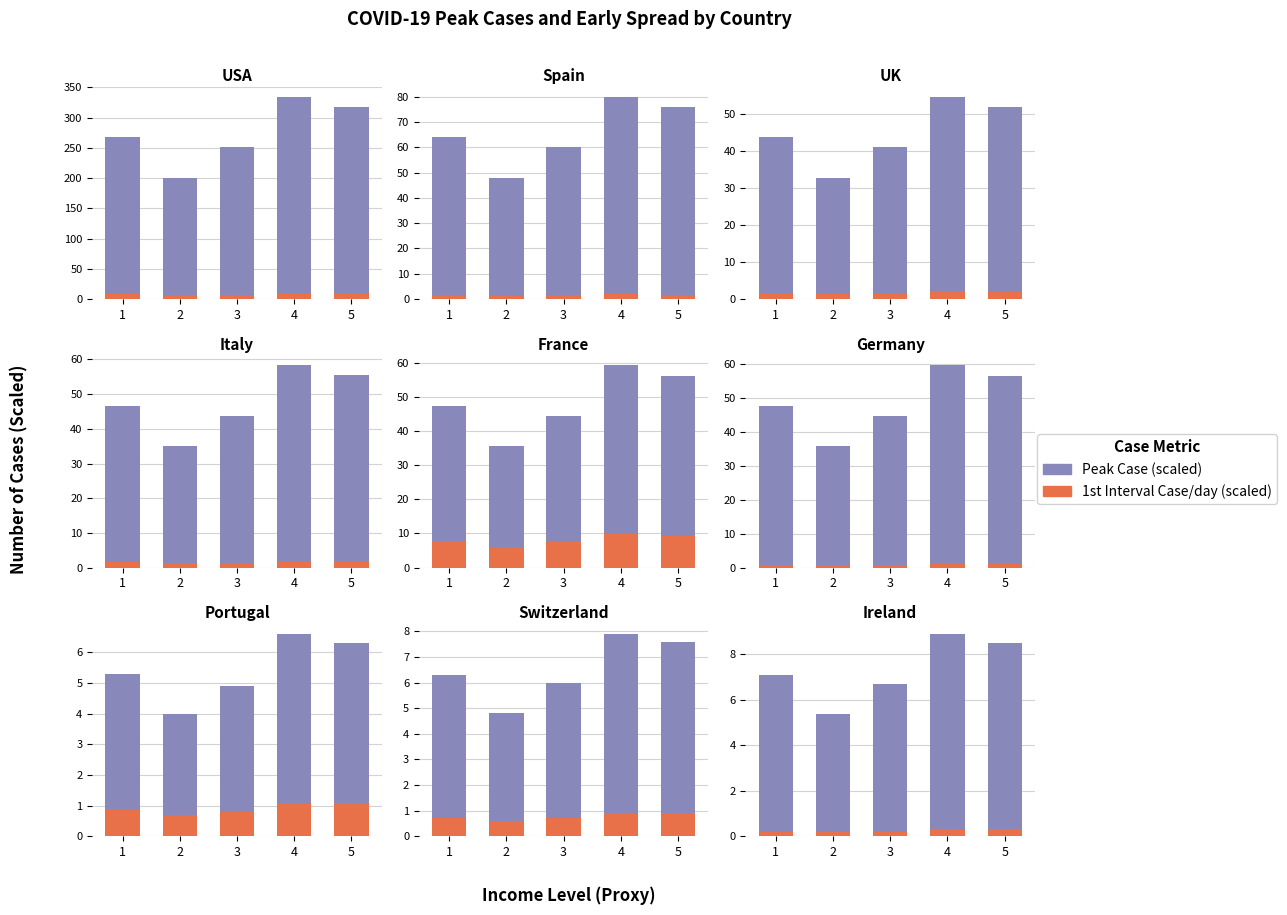

Between 4 and 5, which series saw the biggest shift?

Peak Case (scaled)